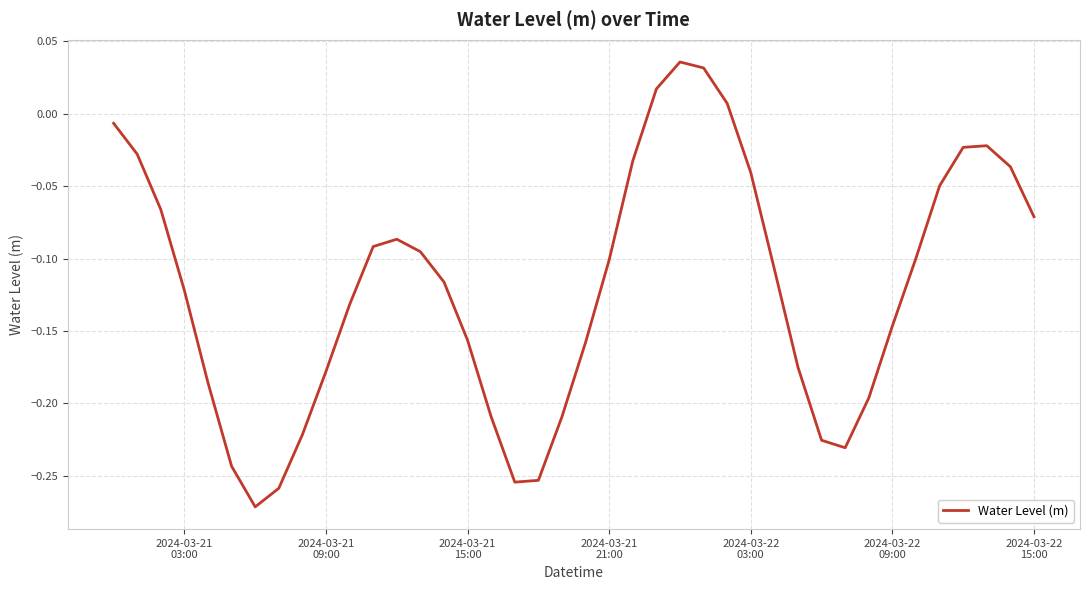

How many distinct data groups are displayed?

1